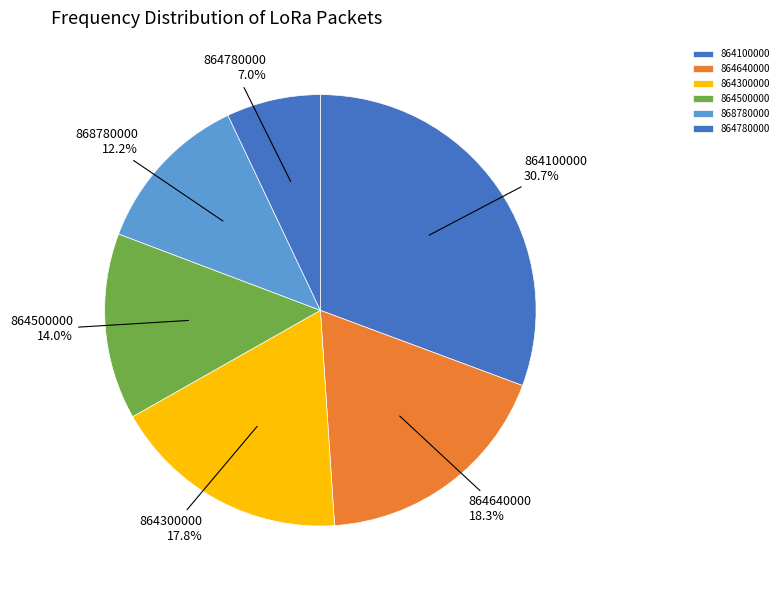

Between 864300000 and 864500000, which is larger?

864300000